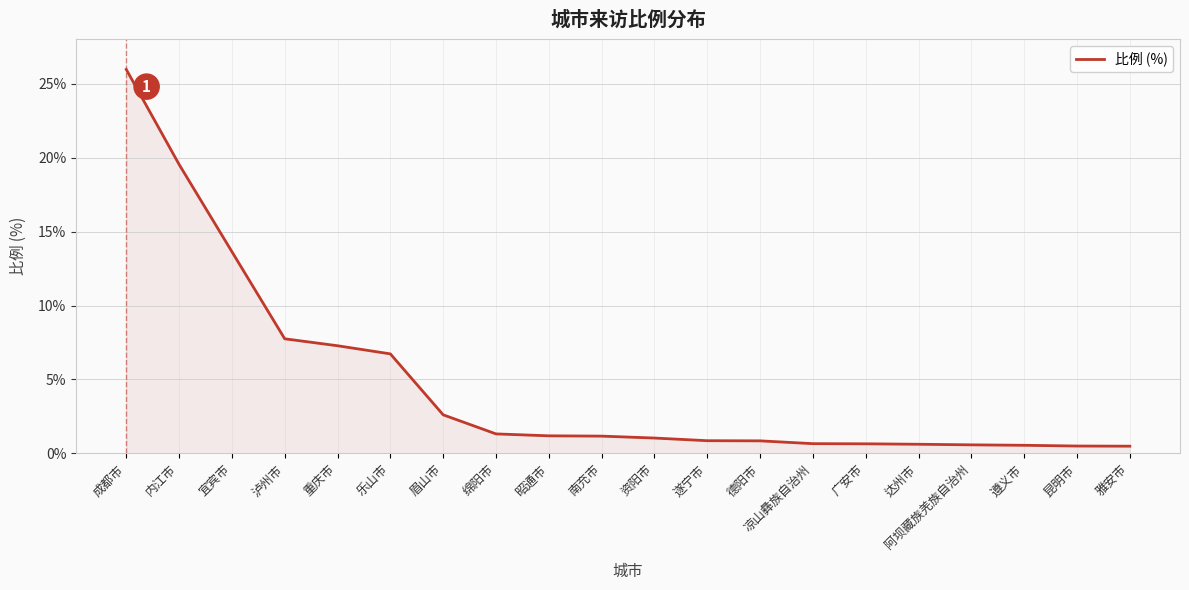

What is the maximum value shown in the chart?

26.0